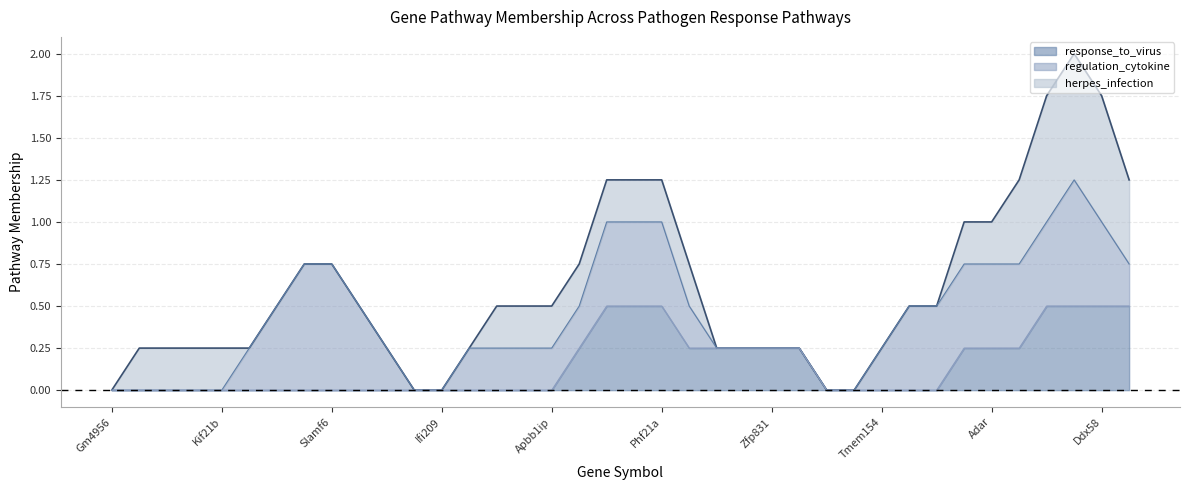

What is the maximum value for response_to_virus?

0.5